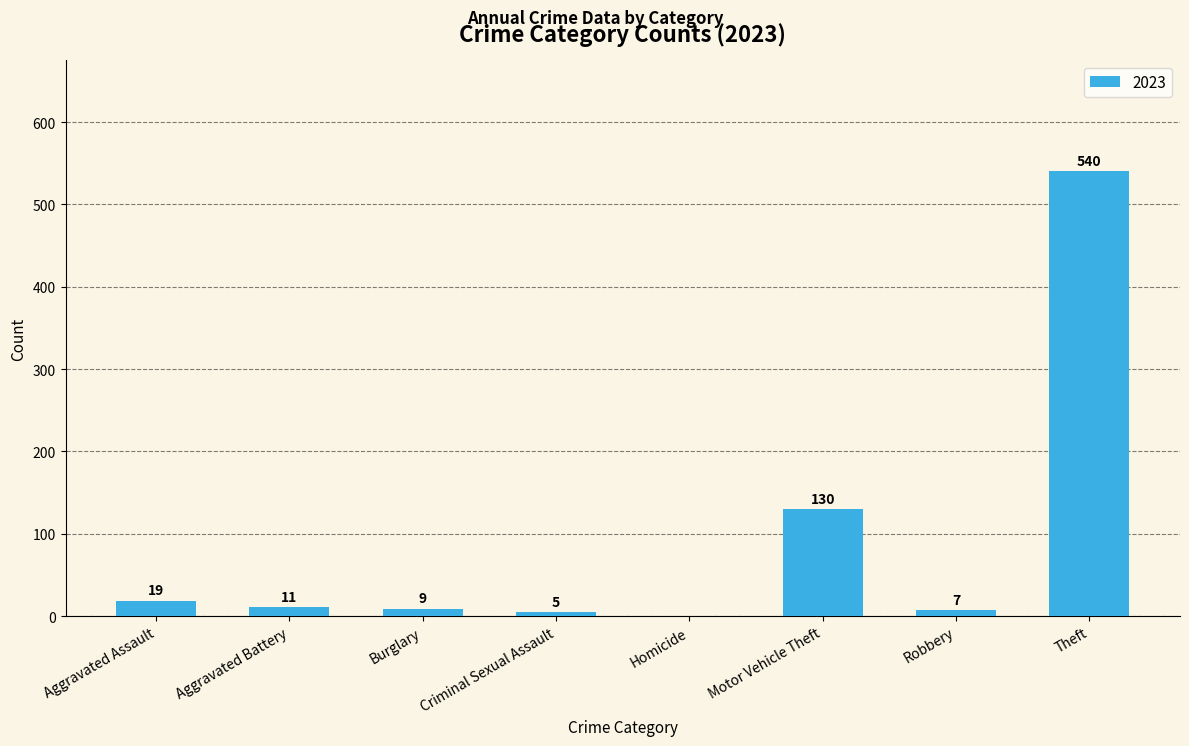

Does the chart contain stacked bars?

No